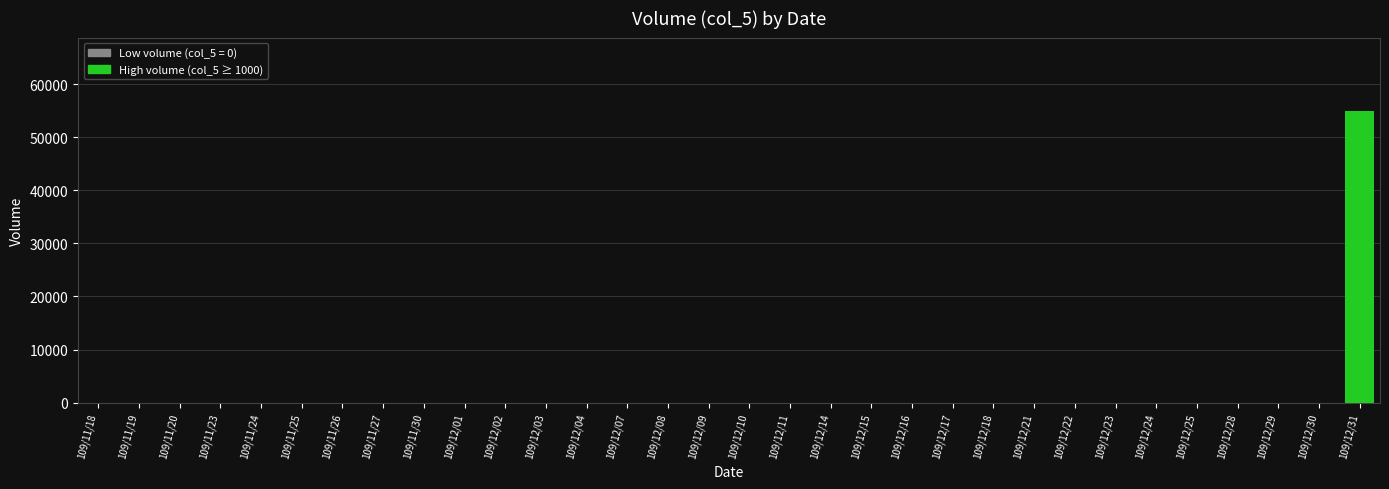

The value at 109/12/08 is -29745. True or false?

False